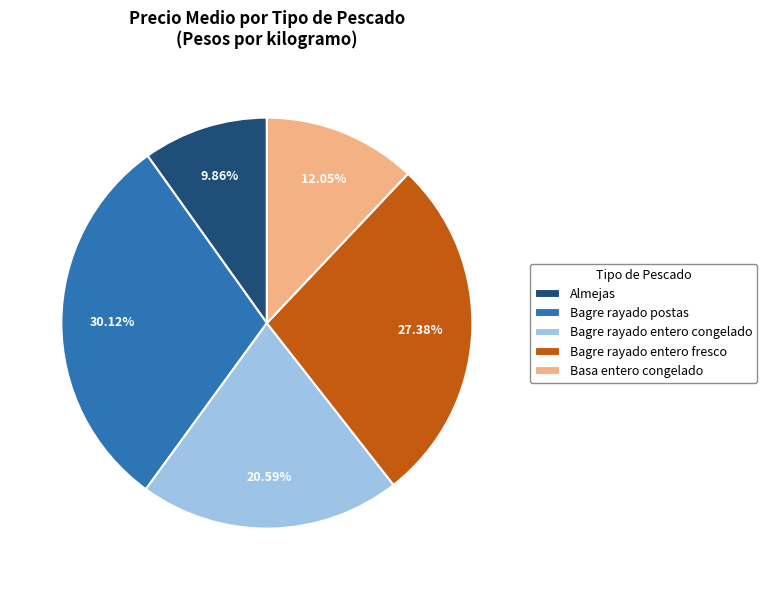

Is there any slice that represents more than half of the pie?

No